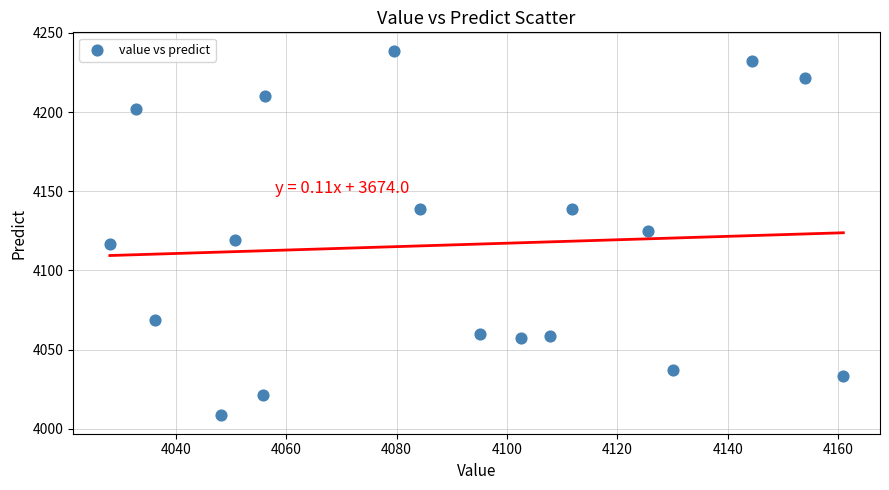

What is the range of X values (max minus min)?

132.9